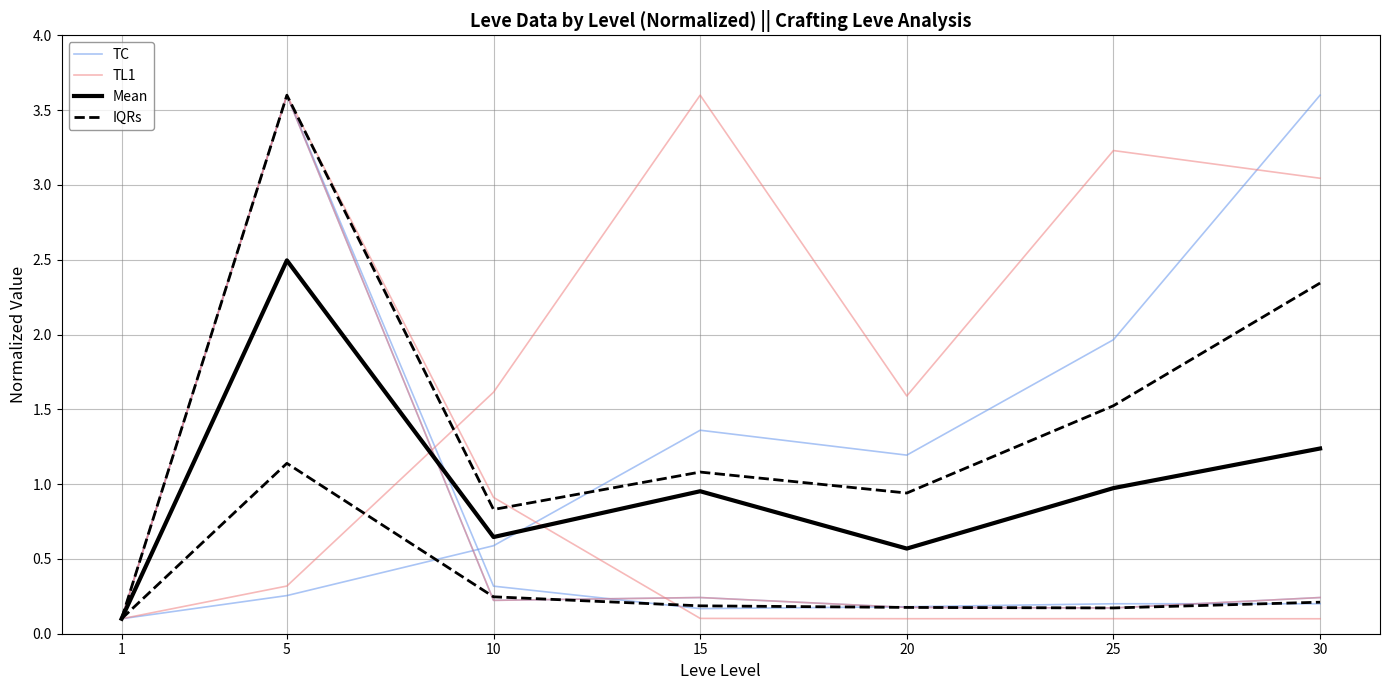

The value of TC at 15 is 1.4. True or false?

True